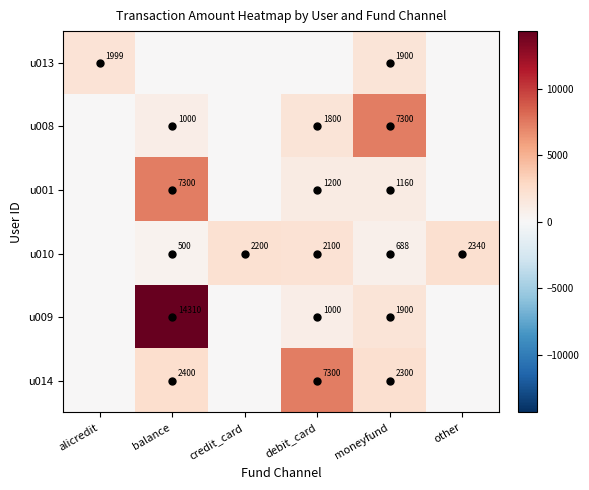

What is the greatest value displayed?

14310